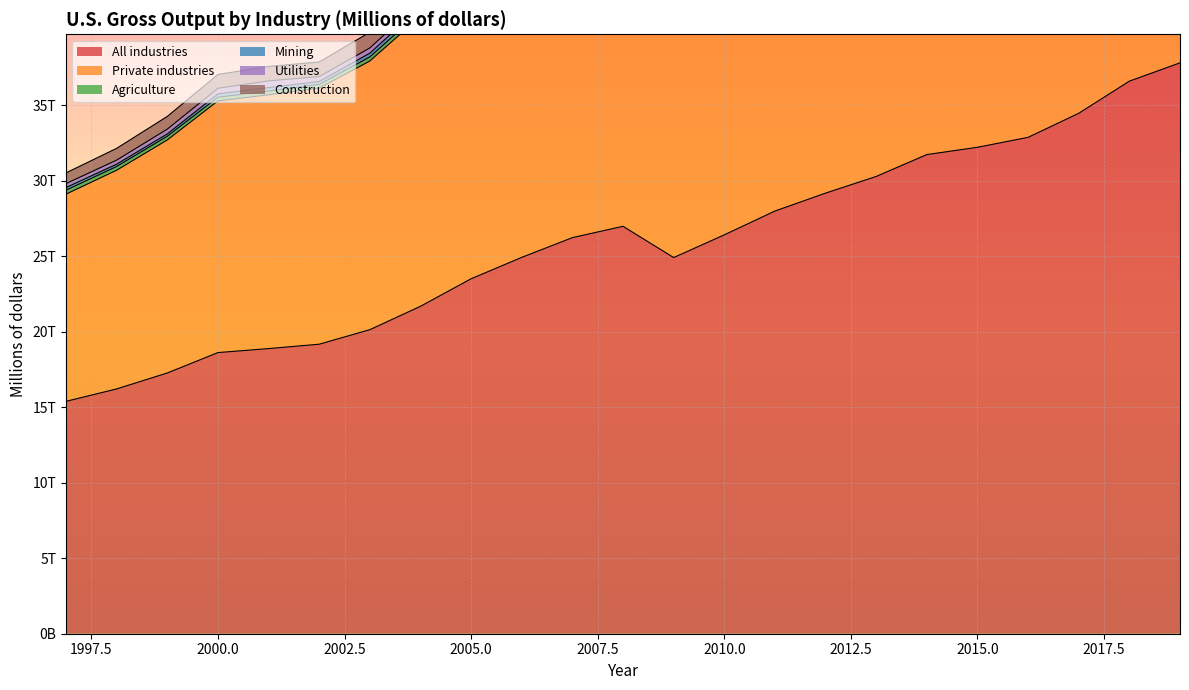

True or false: Utilities and Private industries intersect in this chart.

False